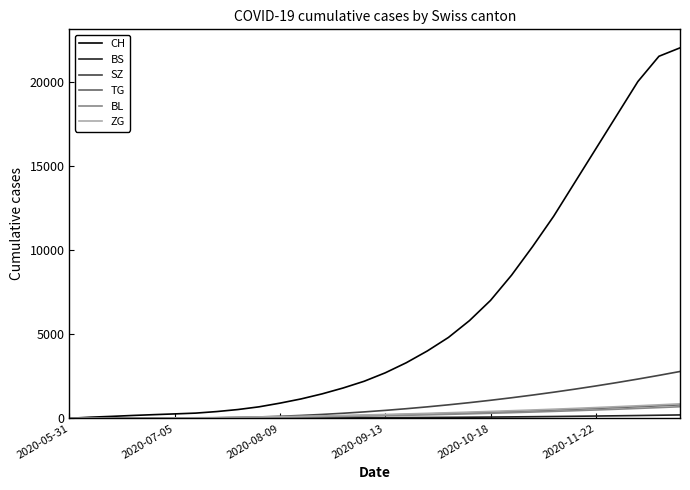

What is the maximum value shown in the chart?

22000